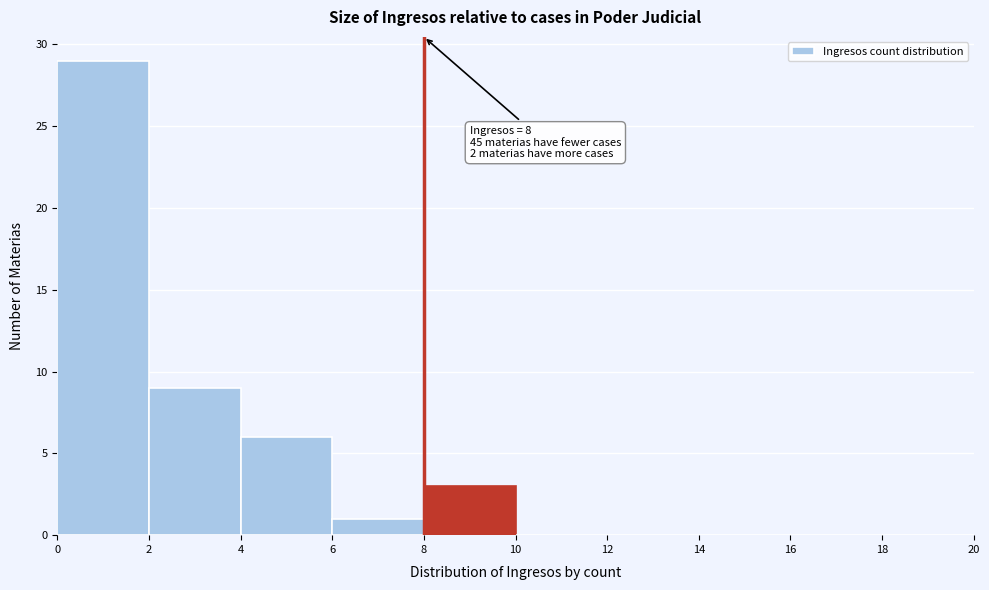

Over which range of the x-axis is the bar tallest?

0 to 2